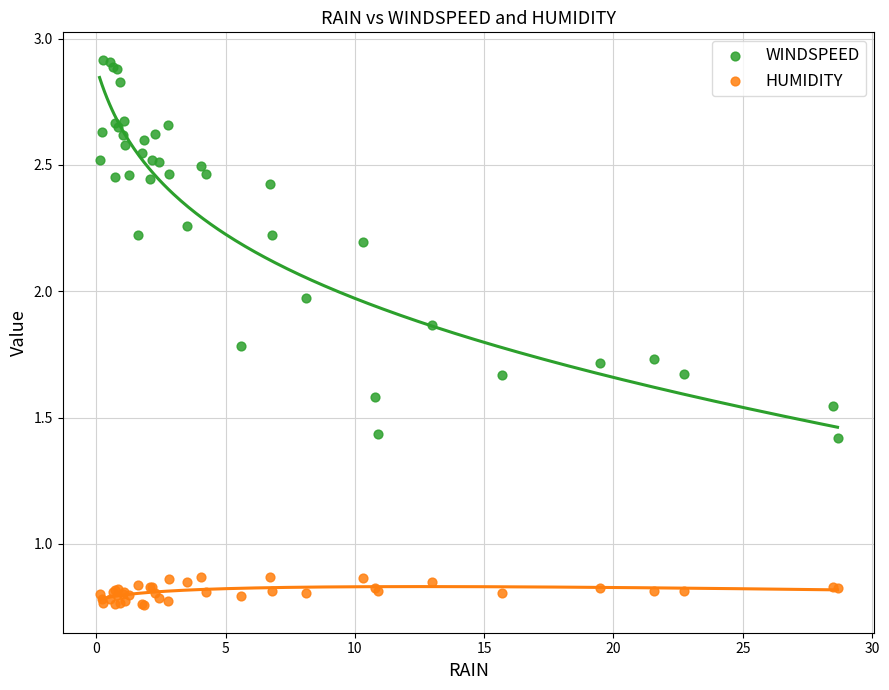

Which series reaches the minimum Y coordinate?

HUMIDITY